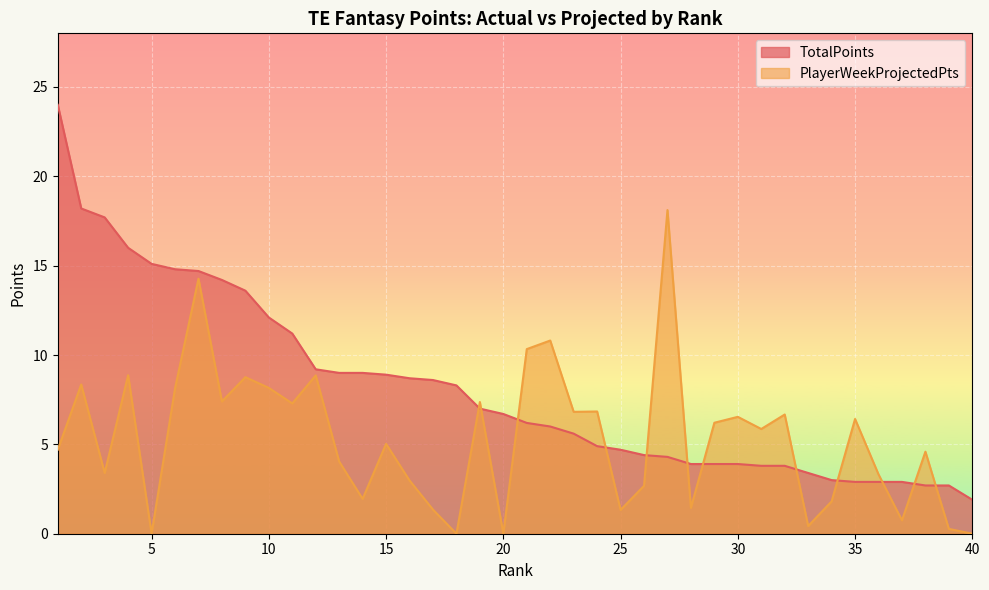

How many times do PlayerWeekProjectedPts and TotalPoints cross each other?

12